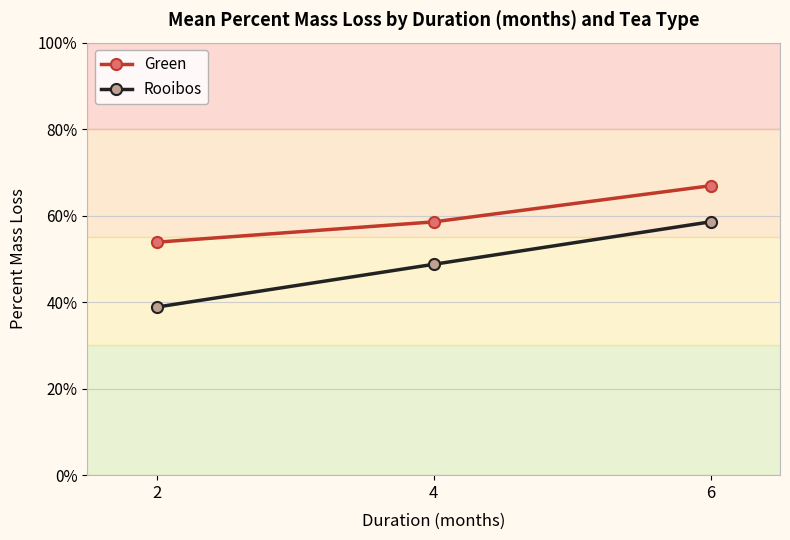

List the labels in order of Rooibos value, smallest first.

2, 4, 6